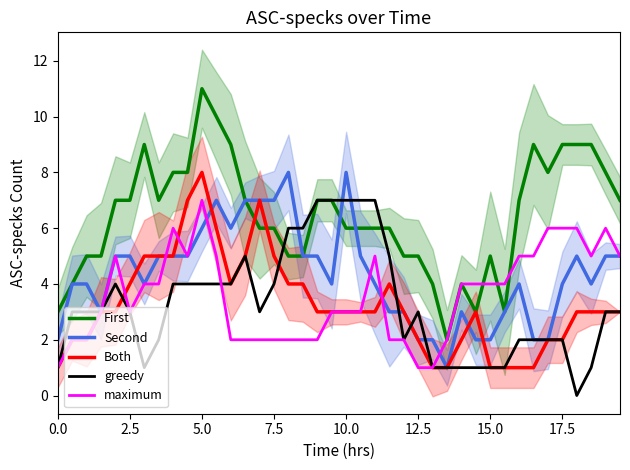

Does the chart display data point markers on the line(s)?

No